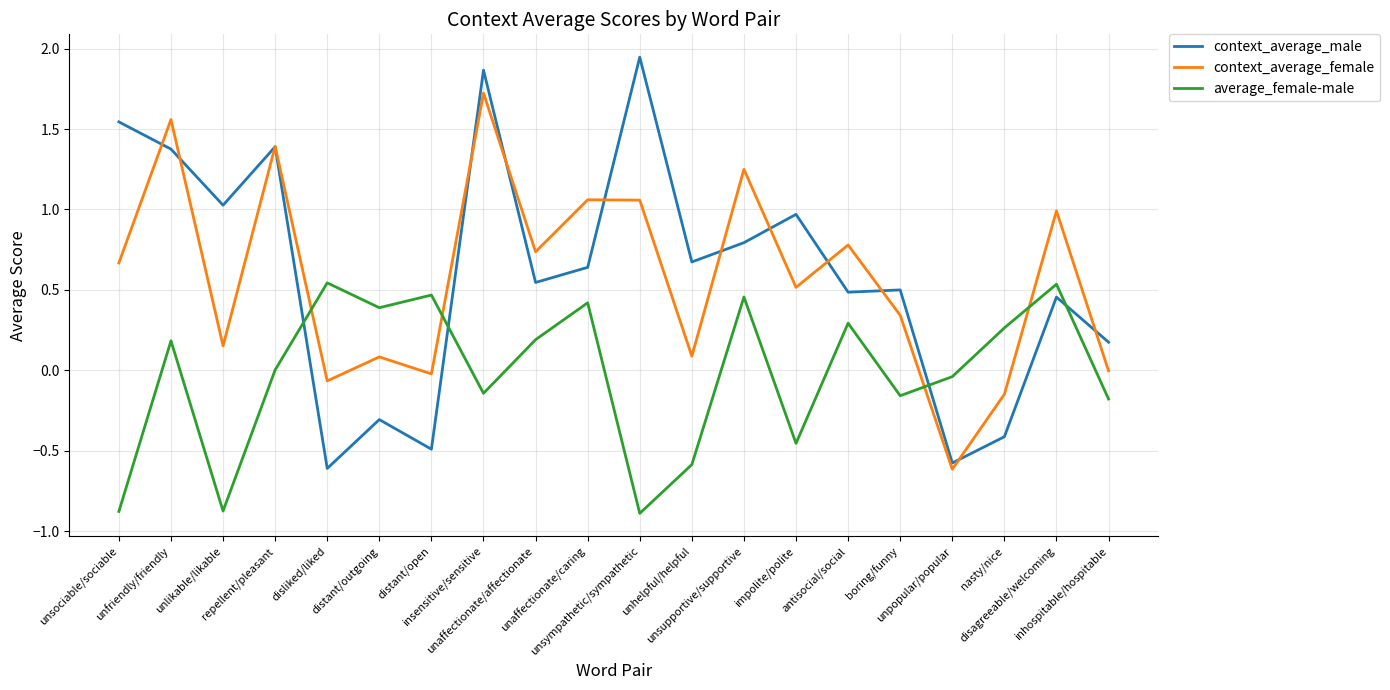

What is the minimum value for context_average_female?

-0.6